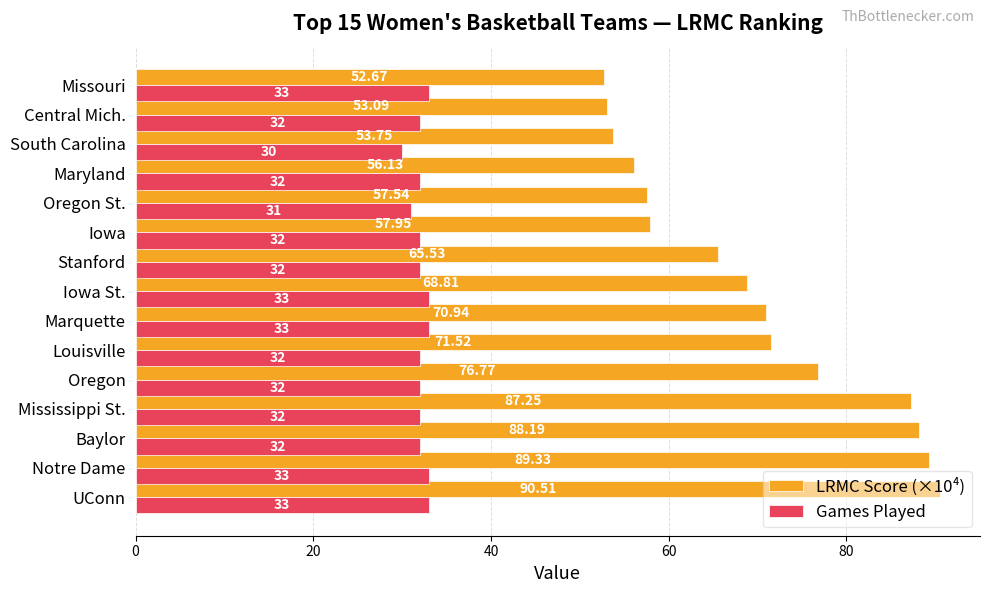

What is the difference between the maximum and minimum values in the LRMC Score (×10⁴) series?

37.8